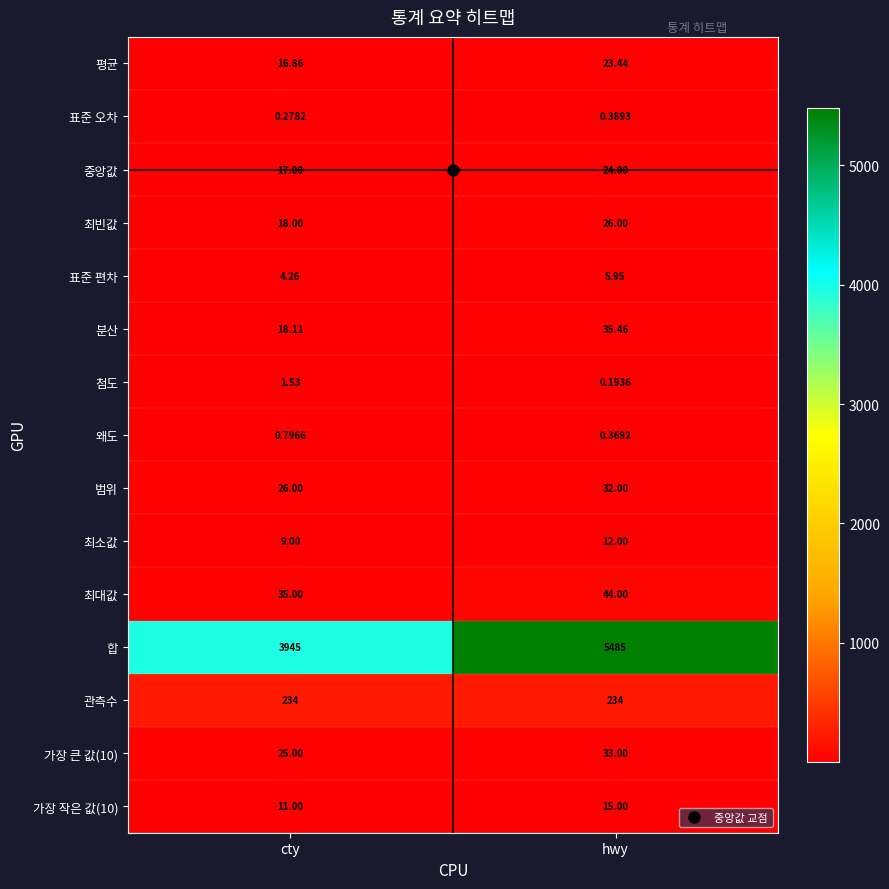

Where is 가장 작은 값(10) nearest to the value 13?

cty